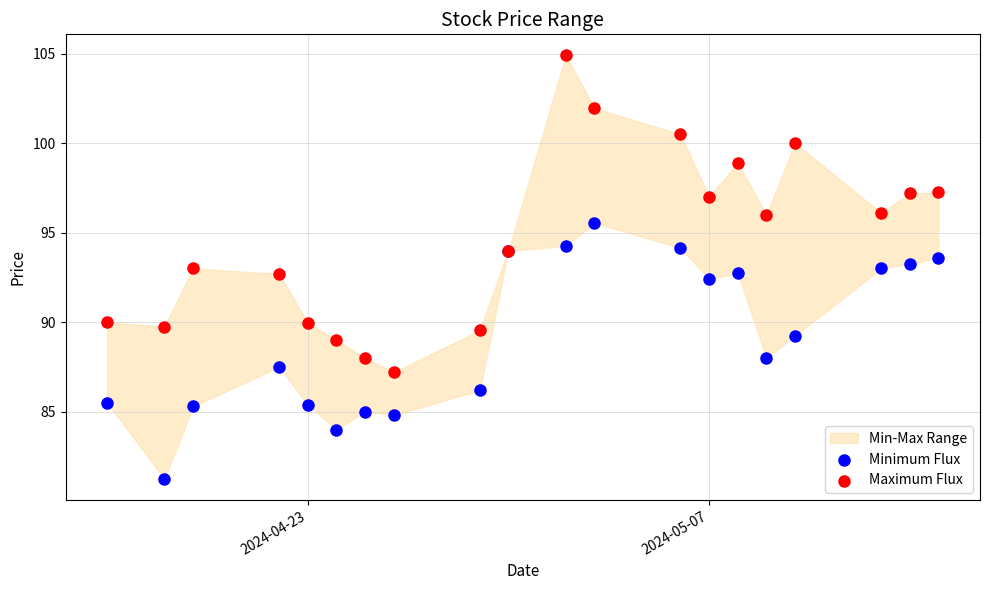

Which series has the widest spread of Y values?

Maximum Flux